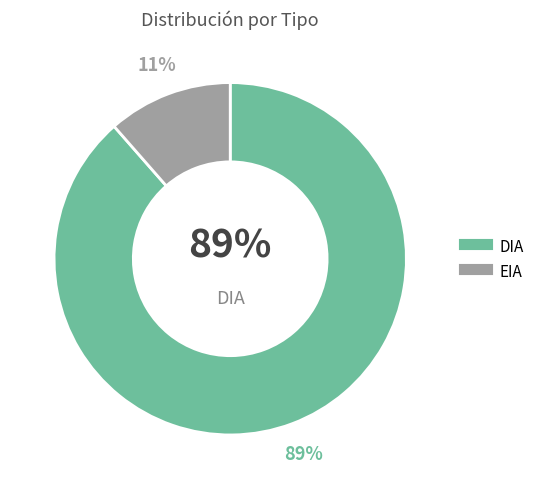

The EIA slice represents 11% of the pie. True or false?

True